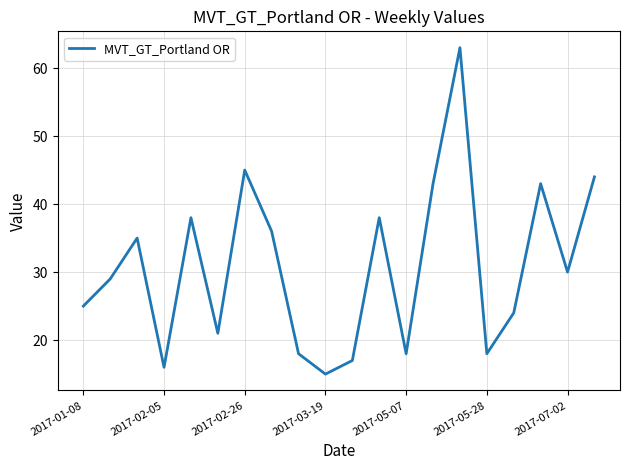

What is the minimum value shown in the chart?

15